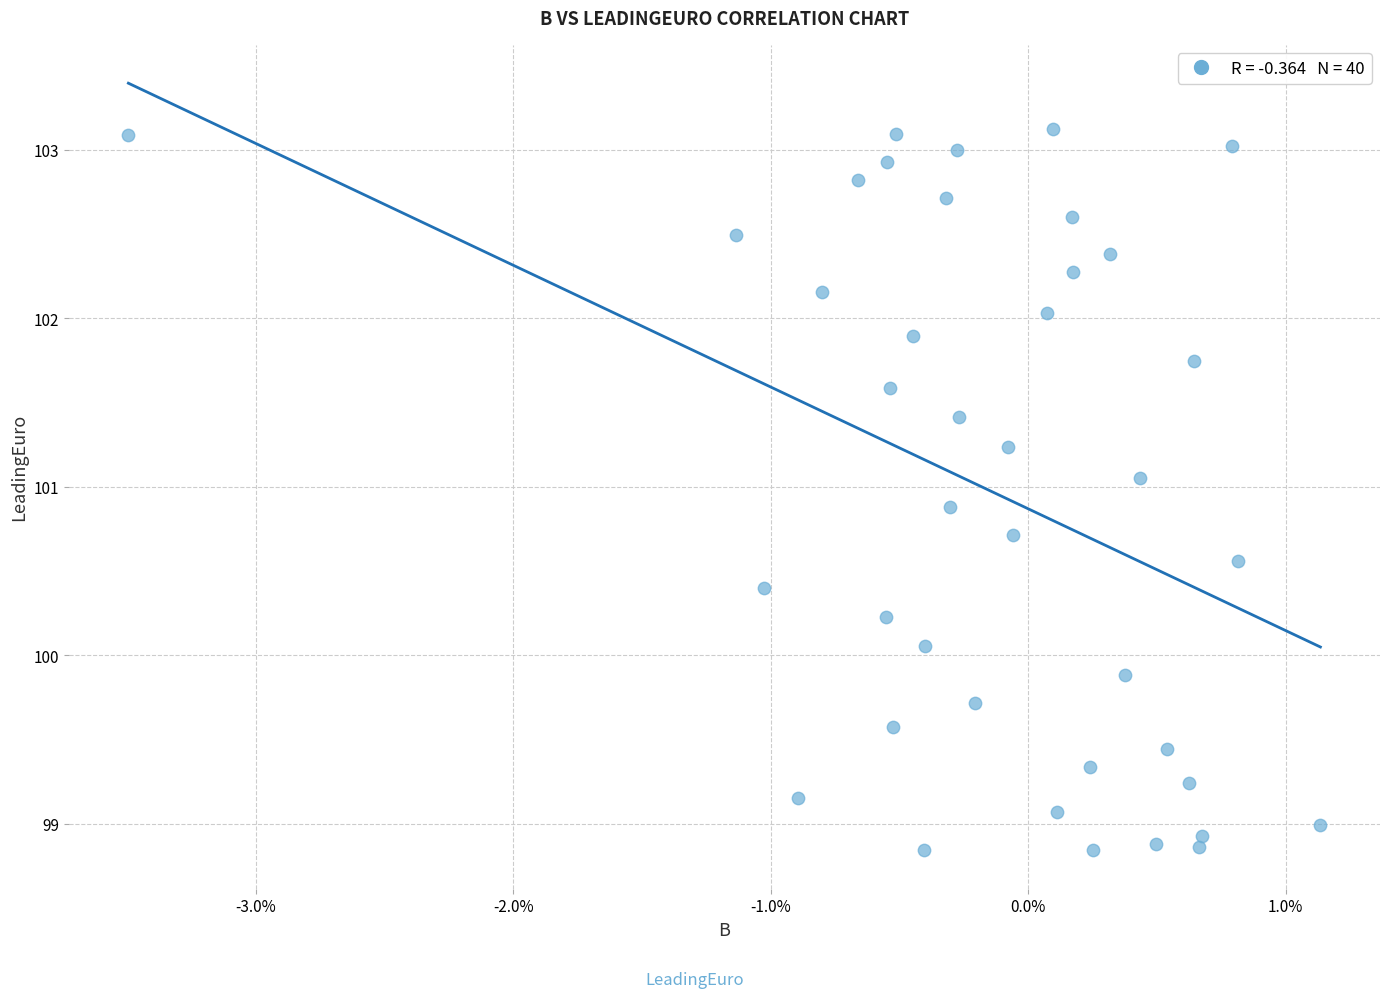

What is the range of Y values (max minus min)?

4.3